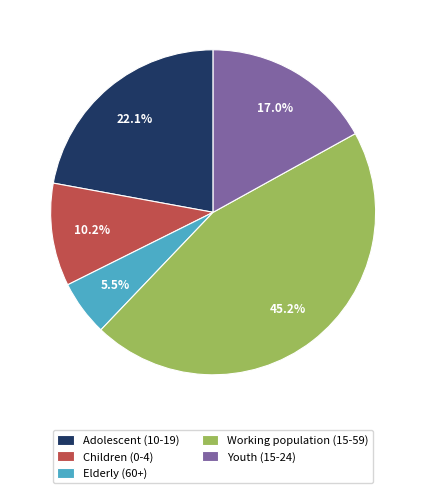

What is the smallest slice in the pie chart?

Elderly (60+)